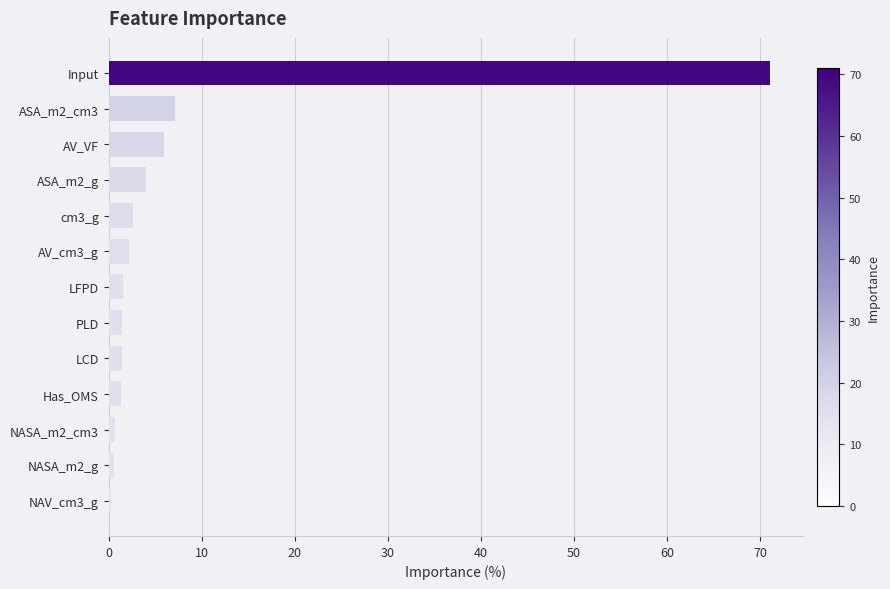

Where is the data nearest to the value 35?

ASA_m2_cm3